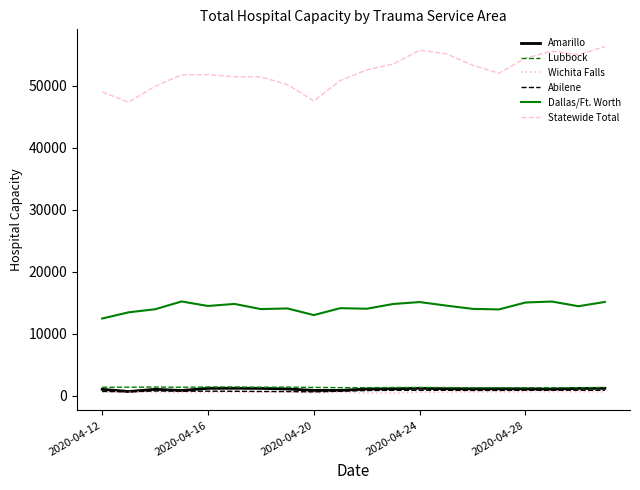

What is the greatest value displayed?

56267